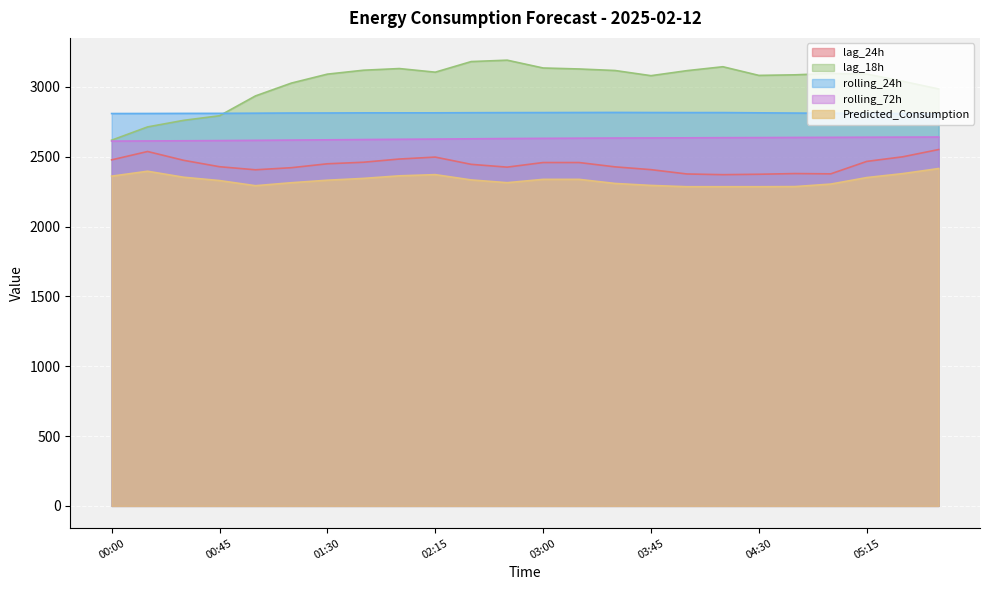

At which label does Predicted_Consumption first exceed 2334?

00:00